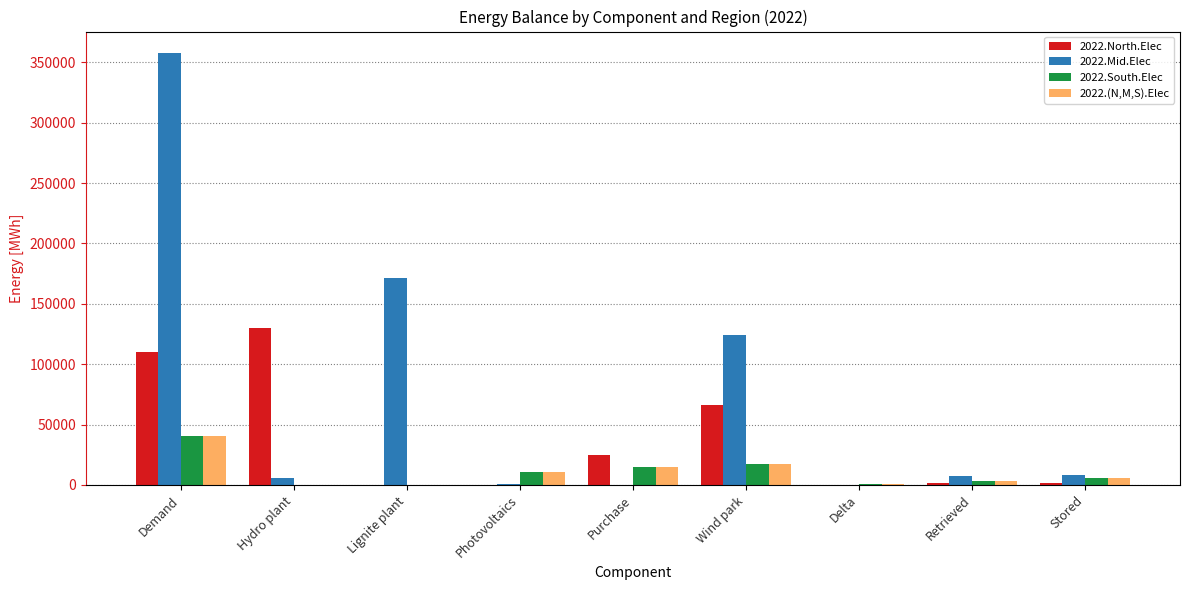

What is the sum of all 2022.Mid.Elec values?

675100.9